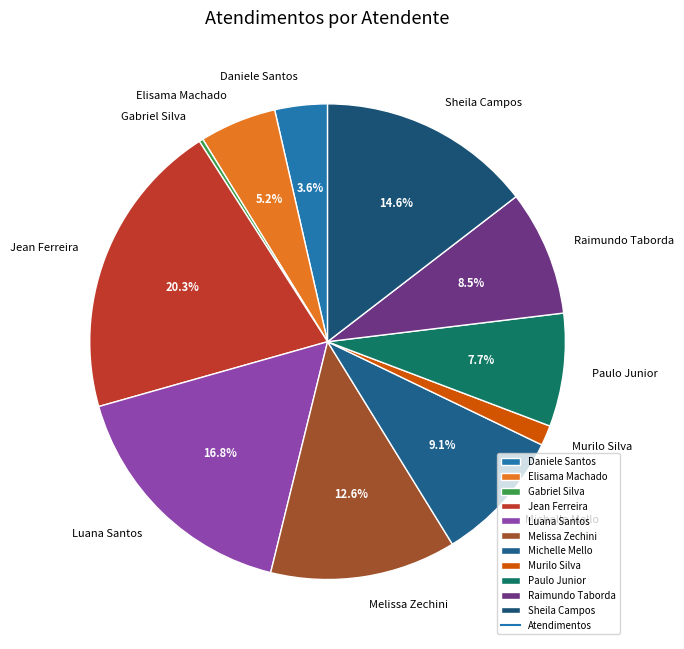

Combined, what portion of the pie is Michelle Mello and Melissa Zechini?

21.7%